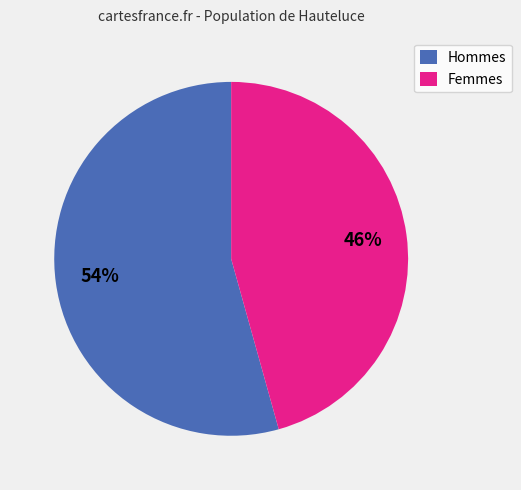

To the nearest percent, what is the combined percentage of Femmes and Hommes?

100%